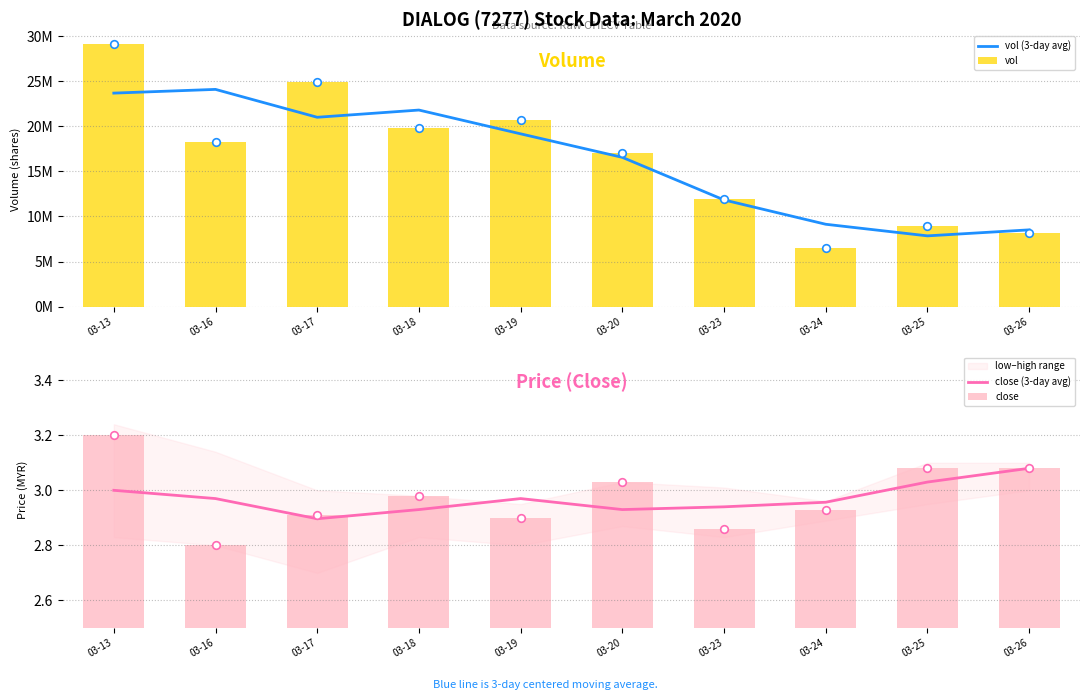

At how many categories does at least one series exceed 22017501?

3